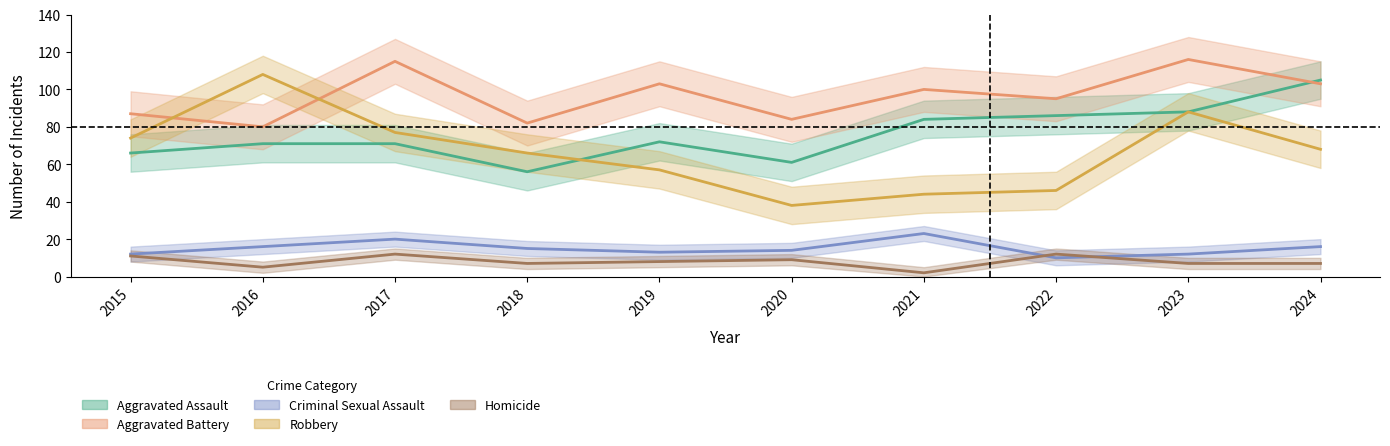

Which category has the highest value in the Robbery series?

2016